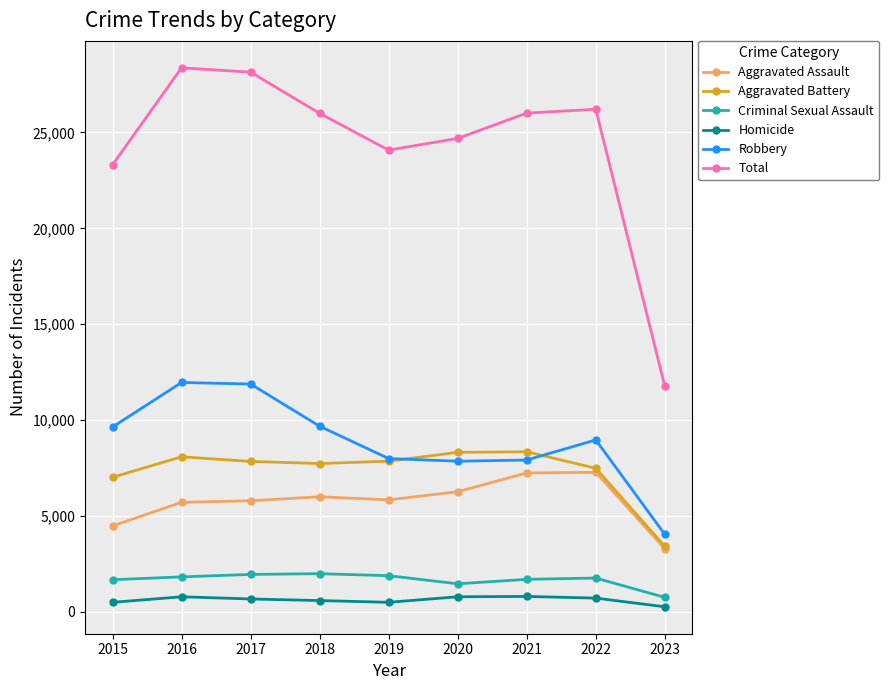

How many categories are shown in the chart?

9